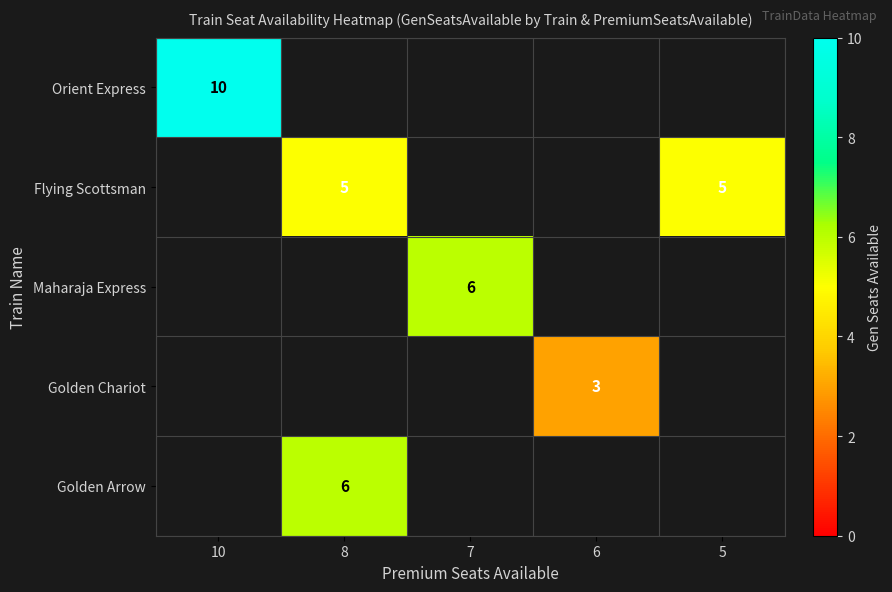

True or false: Flying Scottsman has a value of 2 at 8.

False